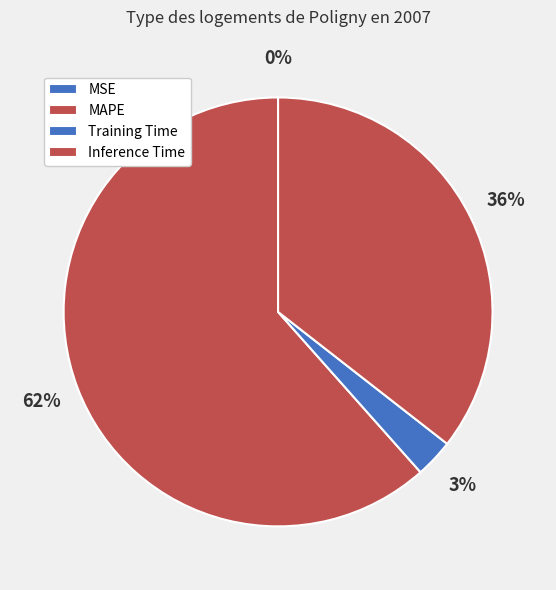

How many segments does this pie chart have?

4